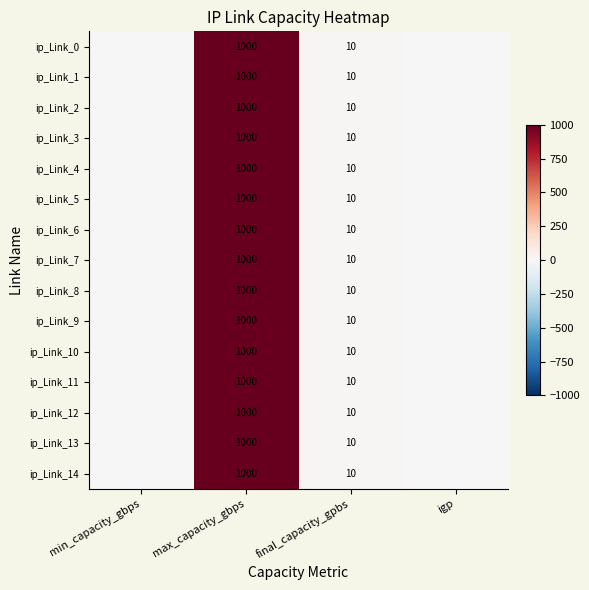

At which category is the sum across all series the highest?

max_capacity_gbps